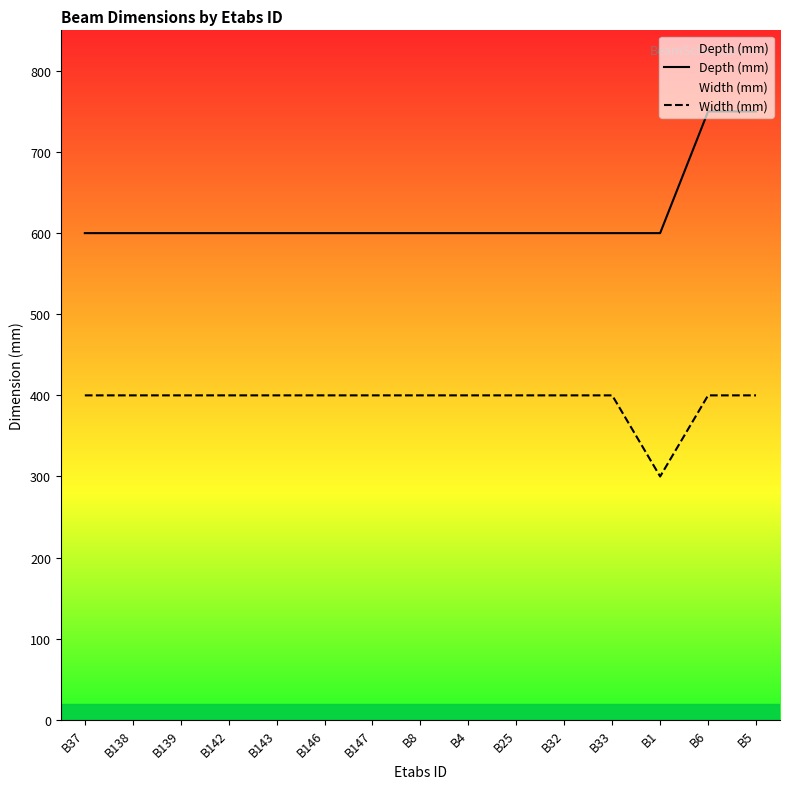

The value of Width (mm) at B139 is 400. True or false?

True